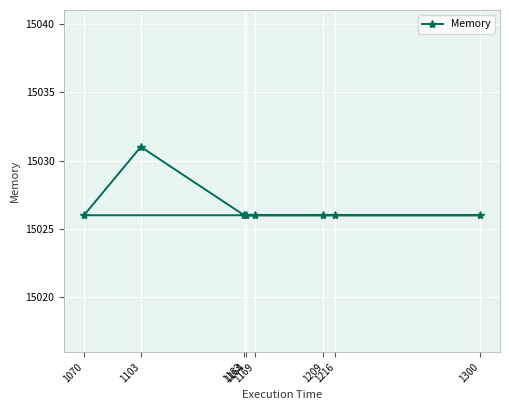

Is this an area chart (filled region under the line)?

No